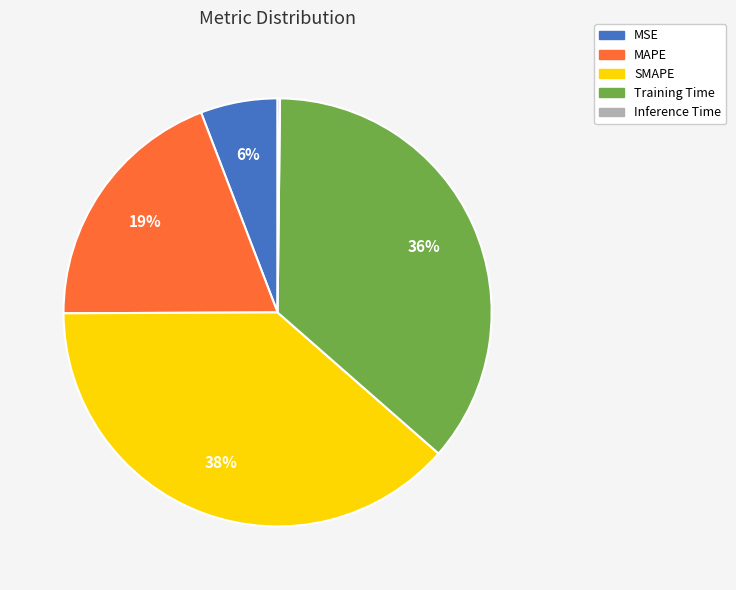

Which slice is the largest?

SMAPE